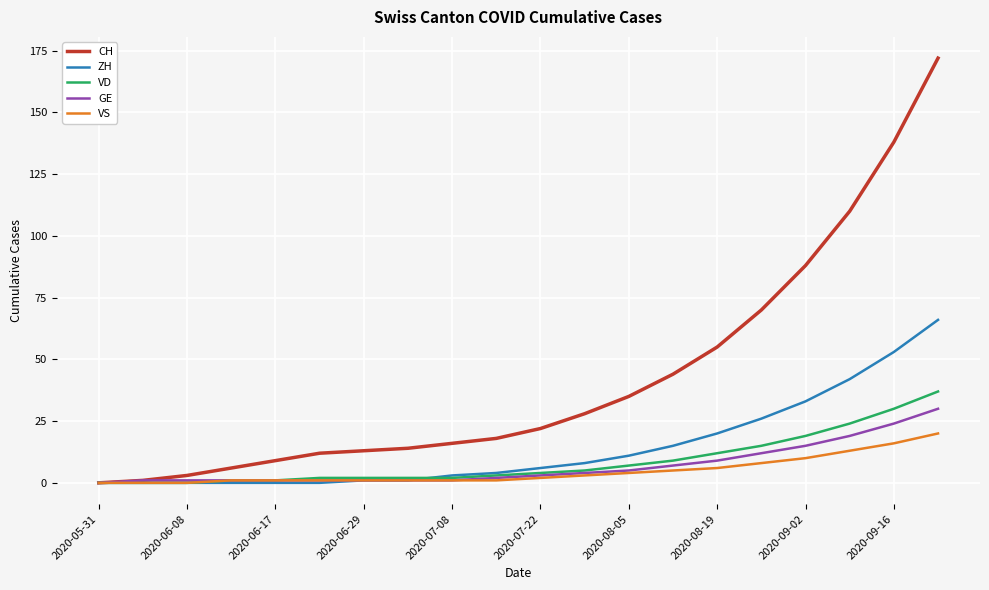

Which series has the largest total across all categories?

CH